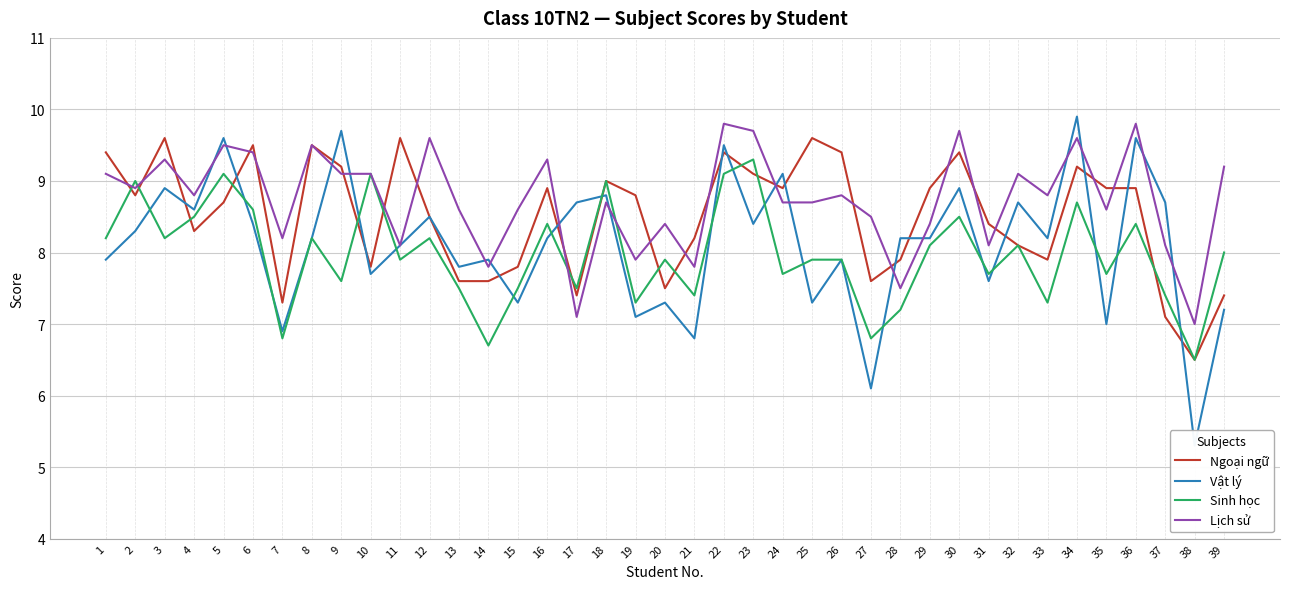

What is the value of the Lịch sử point at the 20th from the left?

8.4